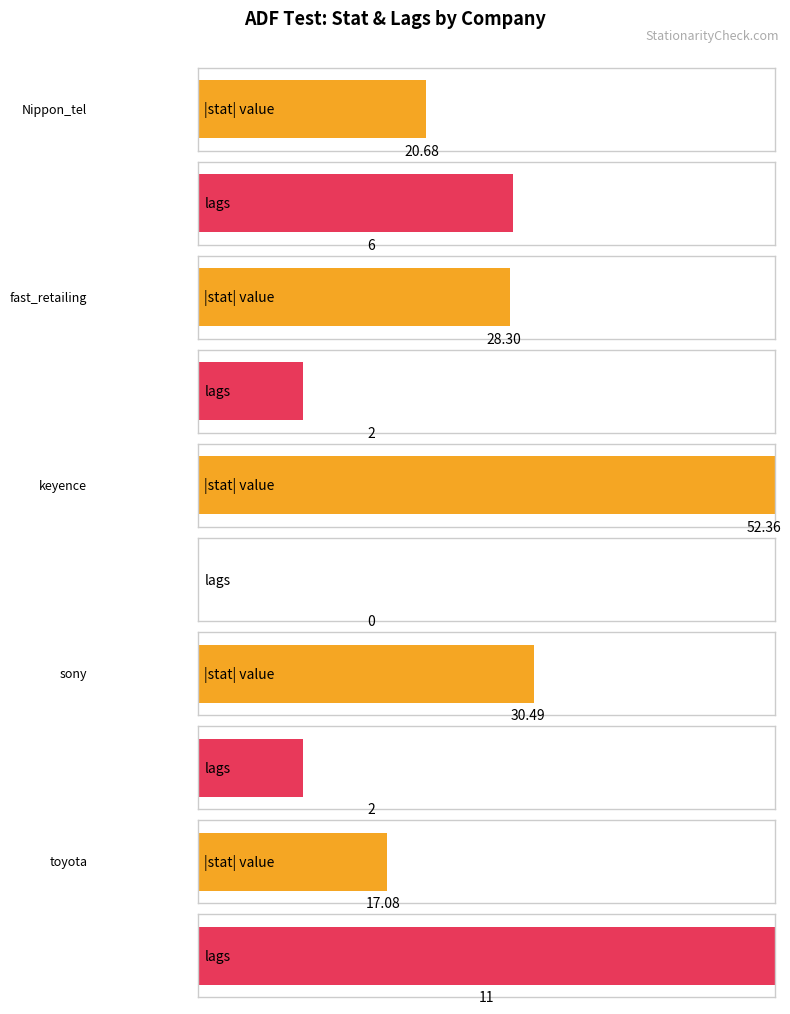

What is the label of the 2nd bar from the left?

fast_retailing